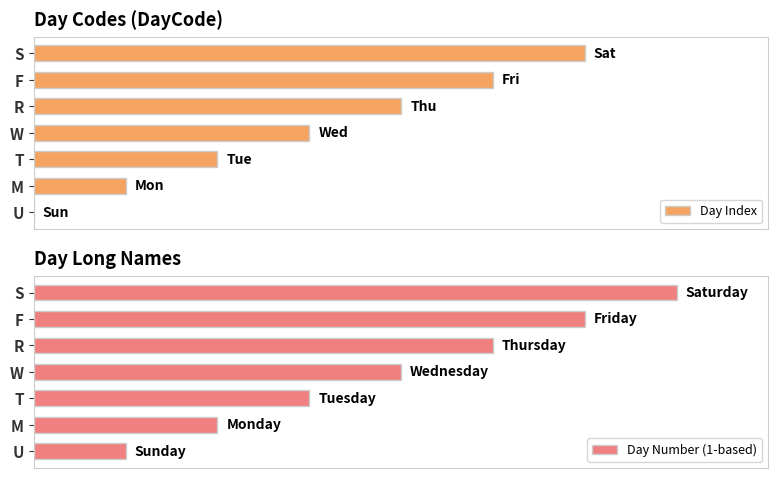

How many bars are there in total?

14